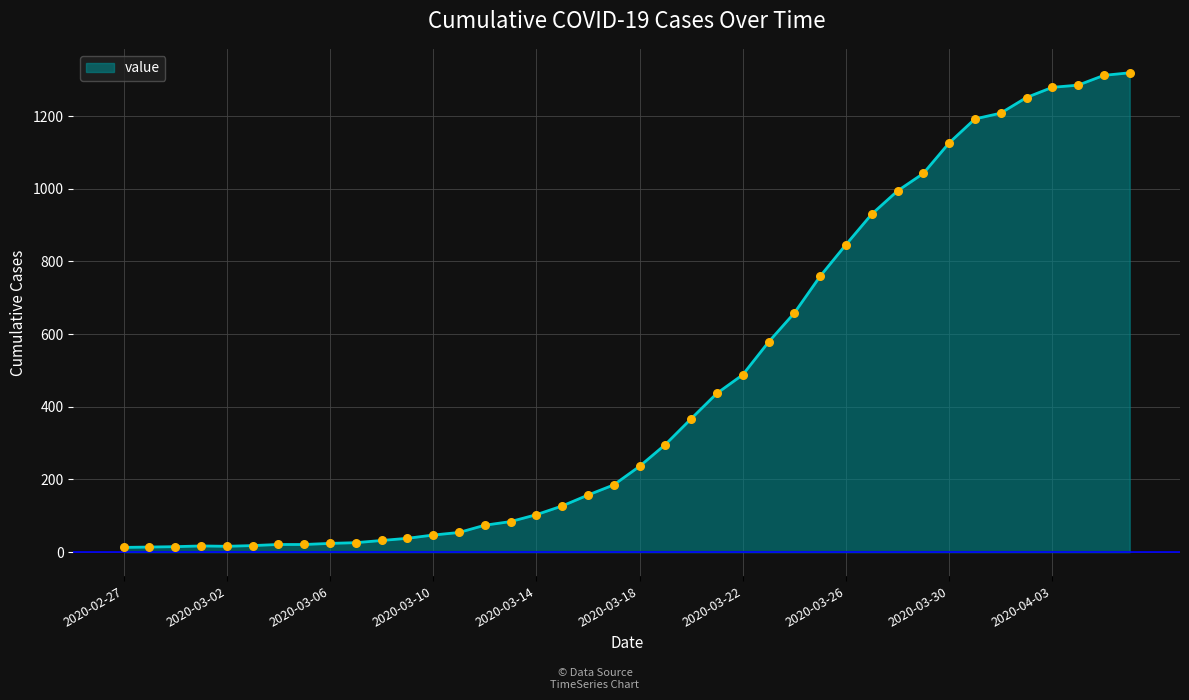

What is the greatest value displayed?

1319